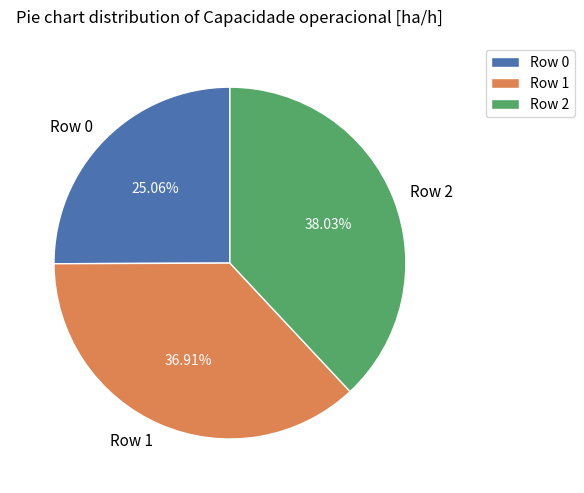

To the nearest percent, what is the combined percentage of Row 2 and Row 1?

75%